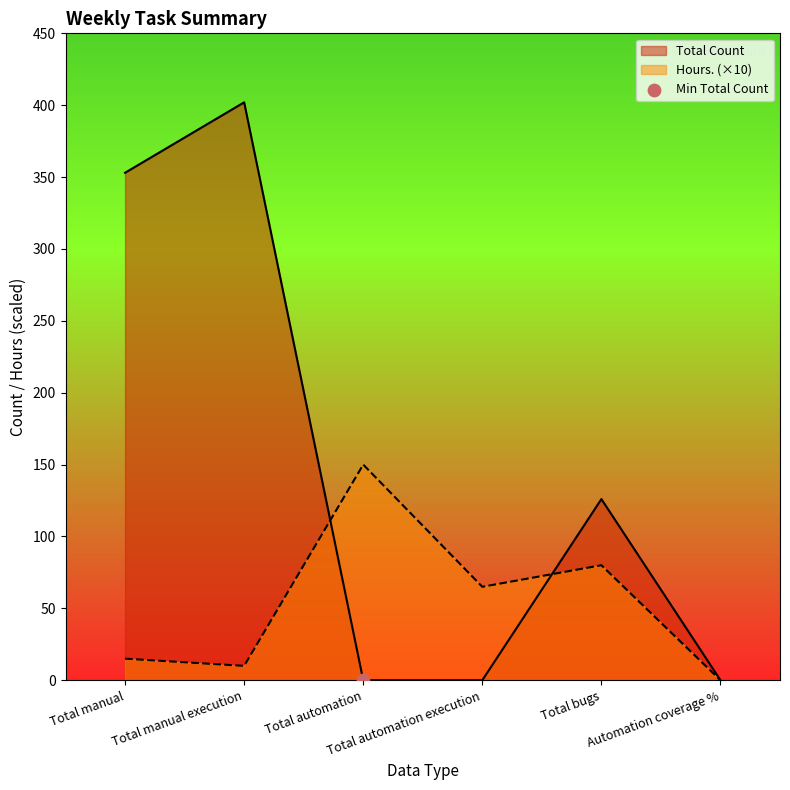

At which category is the sum across all series the highest?

Total manual execution